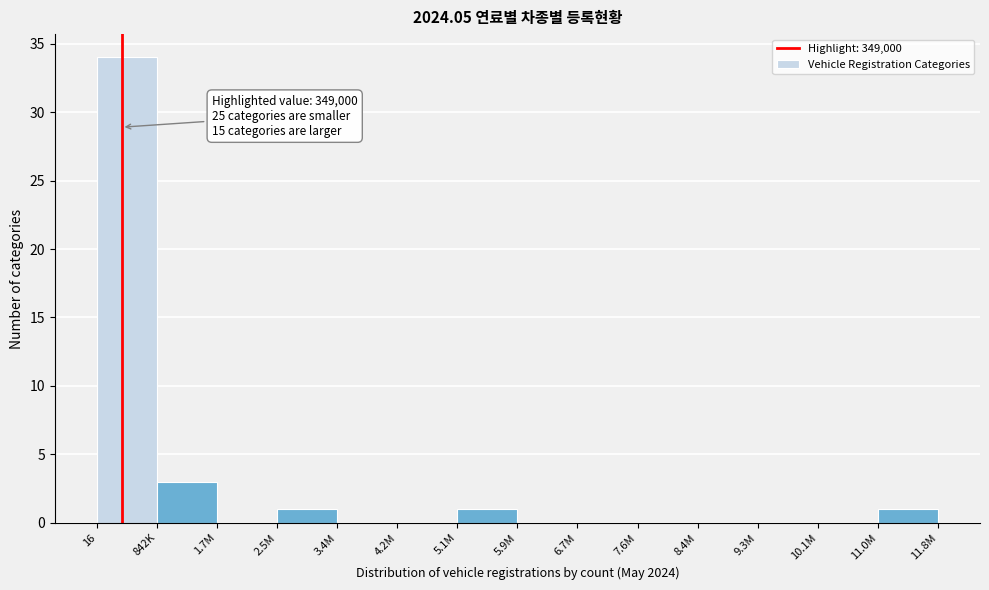

Reading left to right, extract all data points from this chart.

16=34	842K=3	1.7M=0	2.5M=1	3.4M=0	4.2M=0	5.1M=1	5.9M=0	6.7M=0	7.6M=0	8.4M=0	9.3M=0	10.1M=0	11.0M=1